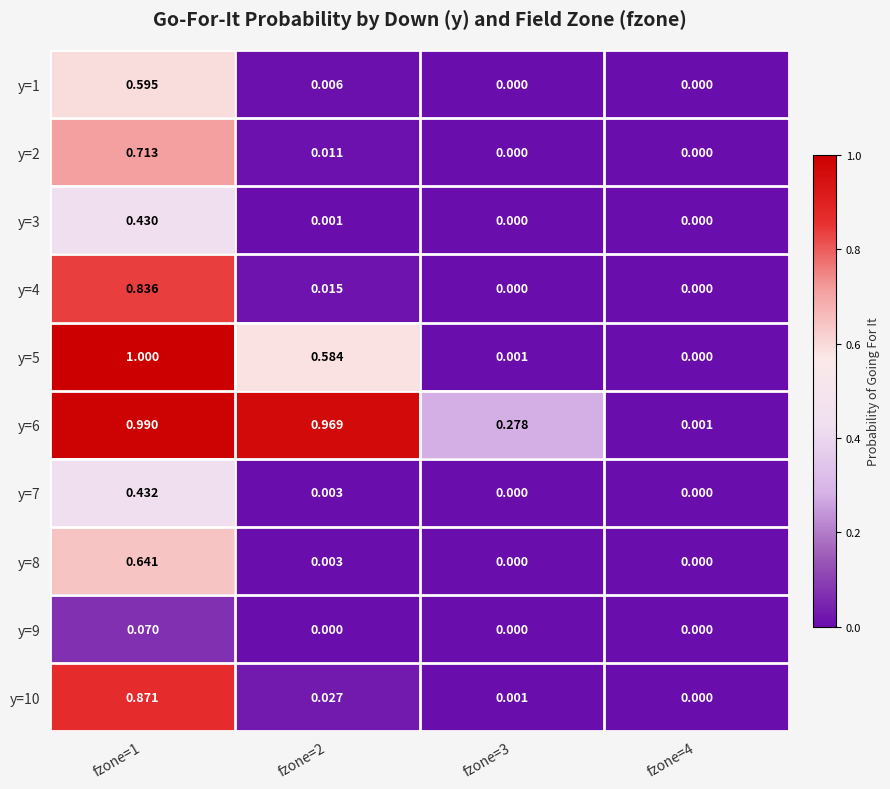

How many values in the y=5 series exceed 0?

3